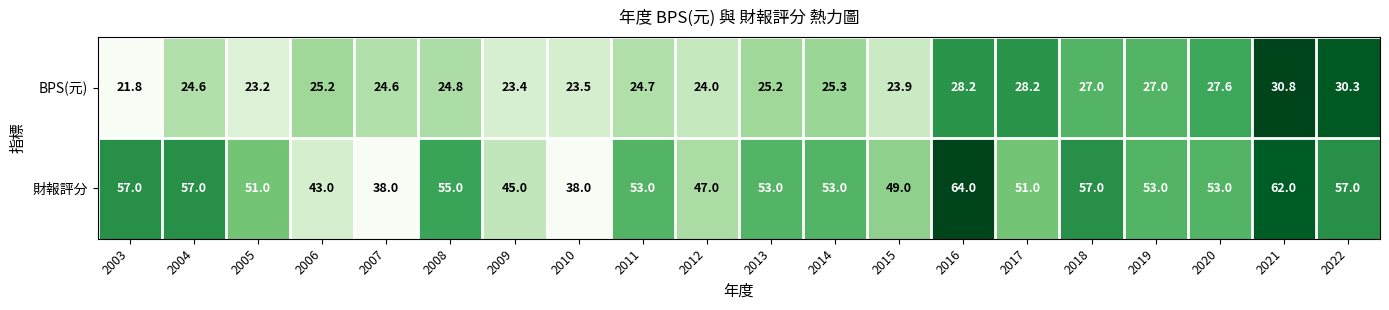

The value of 財報評分 at 2008 is 94.7. True or false?

False